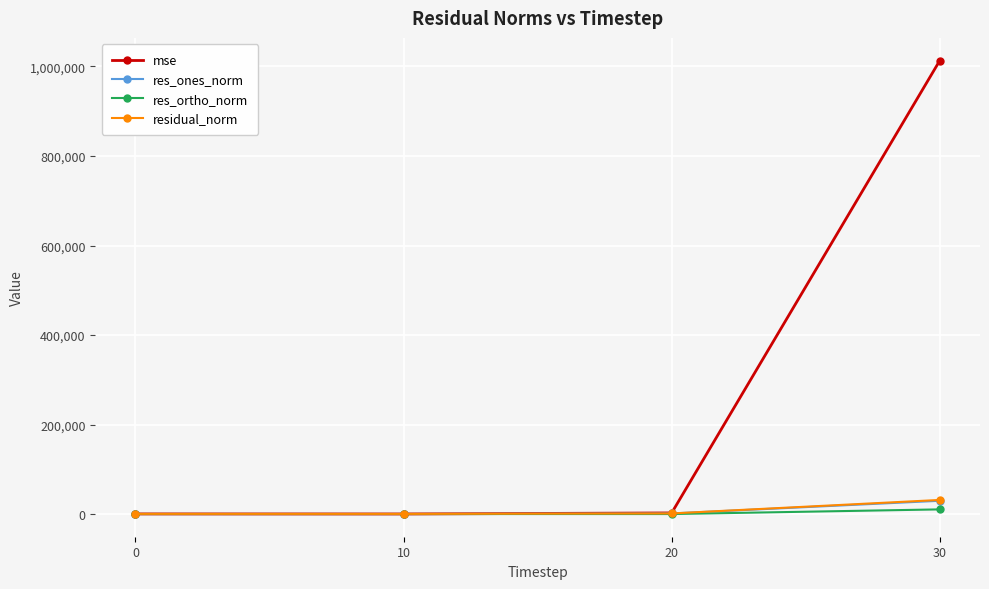

What is the difference between the mse values at 10 and 30?

1012559.1